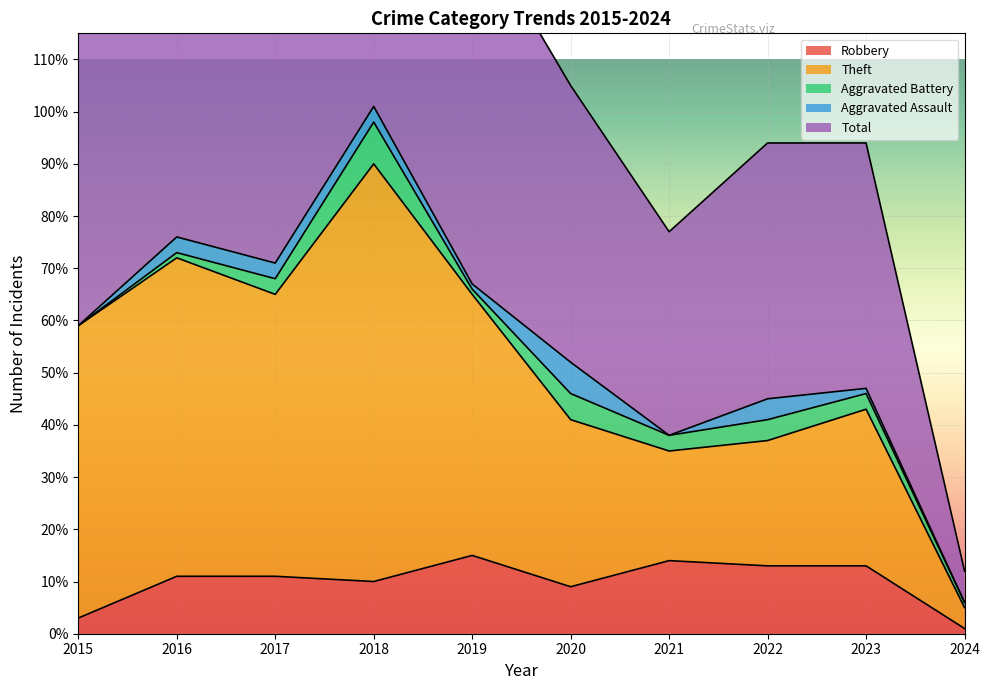

Is it true that Robbery equals 13 at 2023?

True